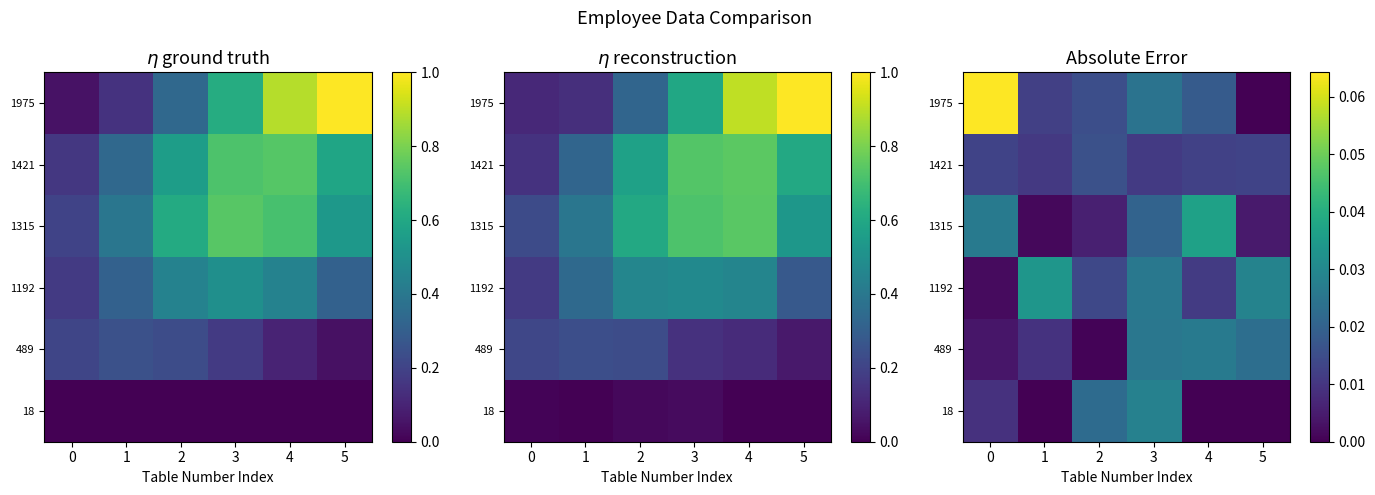

Between 5 and 1, which is larger?

5